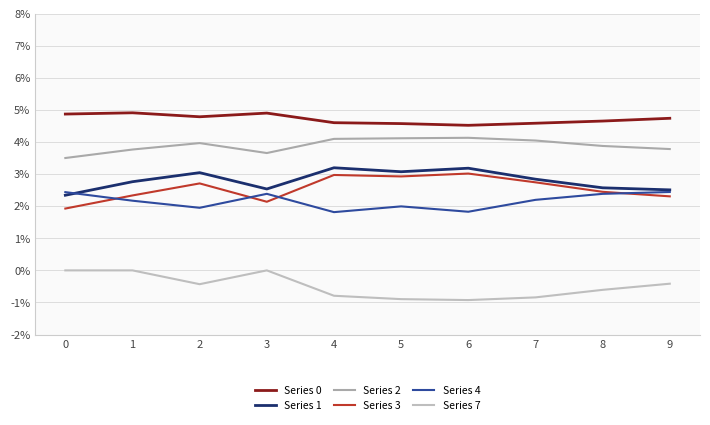

Which category has the highest value across all series?

1